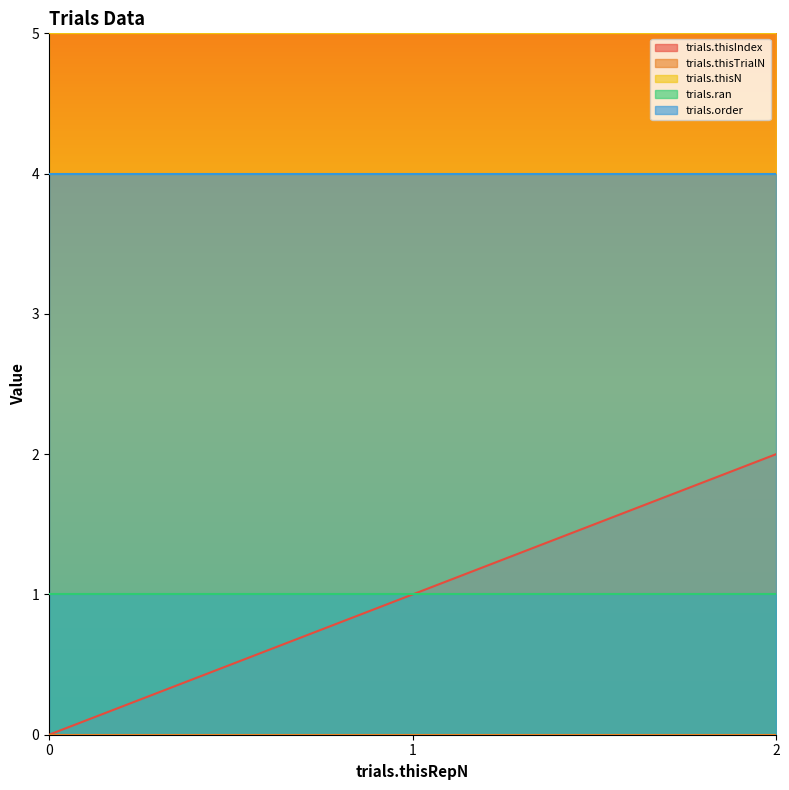

Between 0 and 1, which series saw the biggest shift?

trials.thisIndex